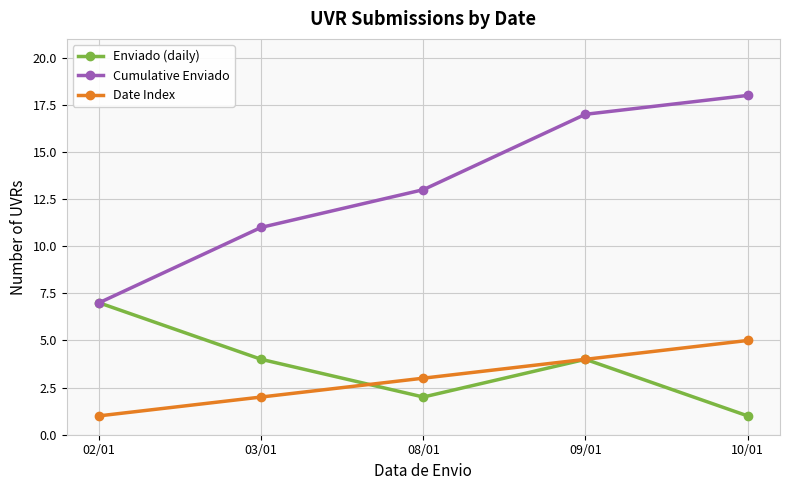

The Date Index series shows 1 at 02/01. True or false?

True